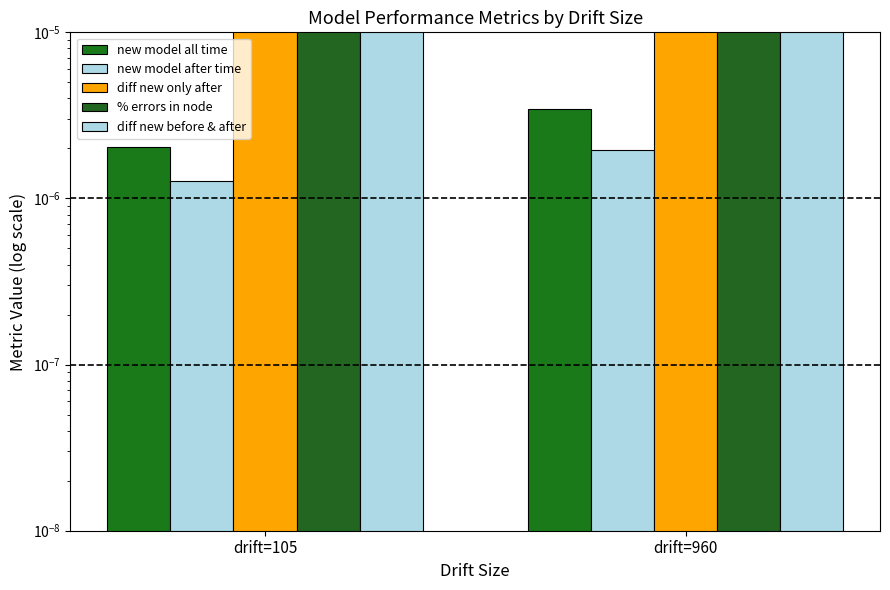

List the series in order of their peak value, highest first.

% errors in node, diff new before & after, diff new only after, new model all time, new model after time